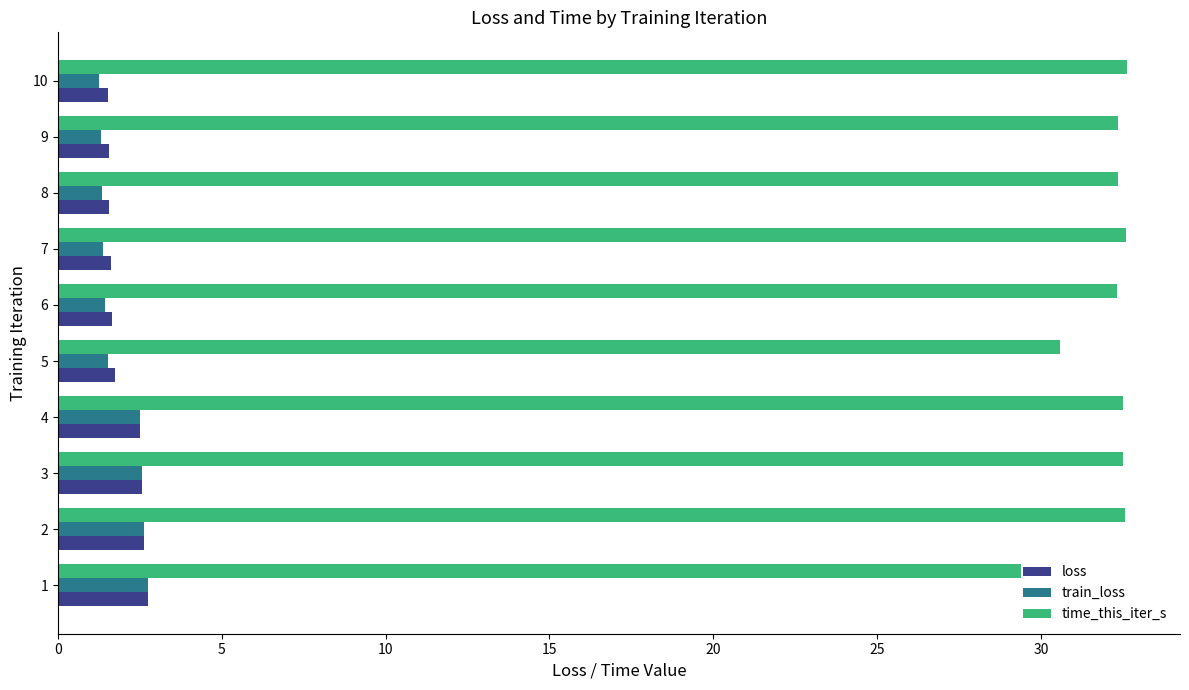

What is the difference between the maximum and second lowest values in the time_this_iter_s series?

2.0